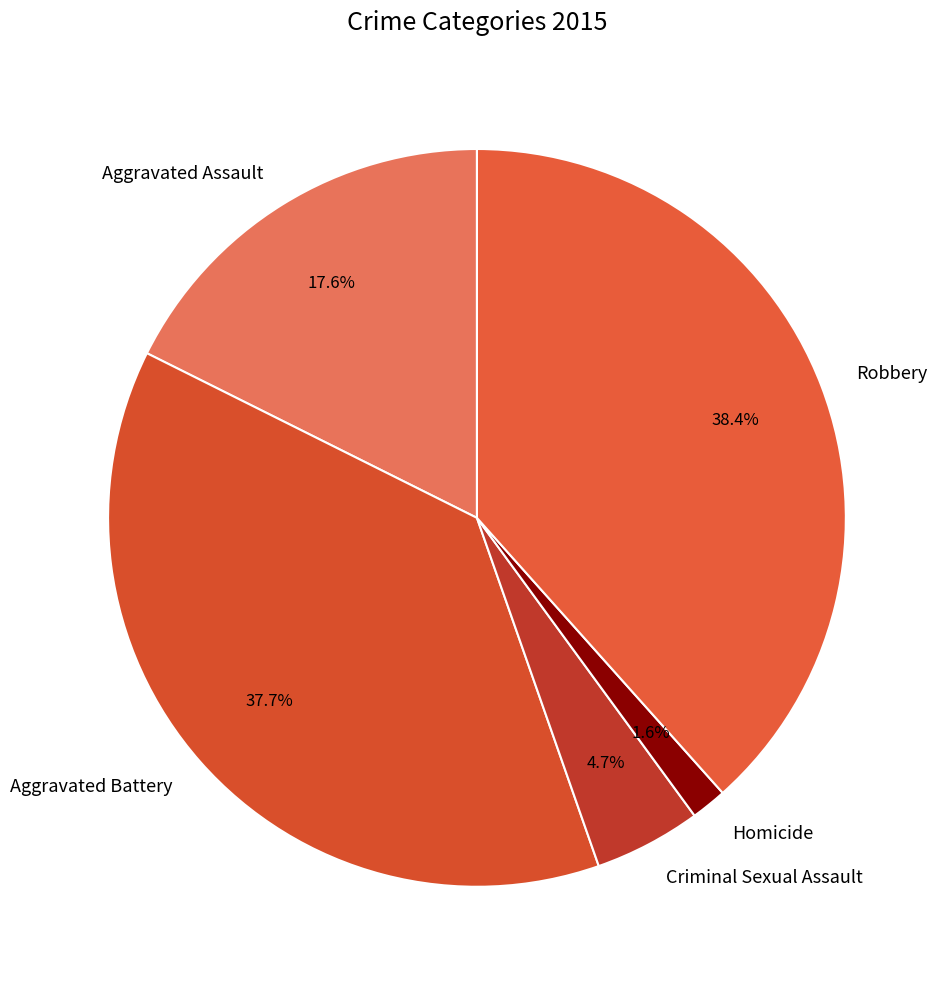

Is Criminal Sexual Assault the majority of the pie?

No